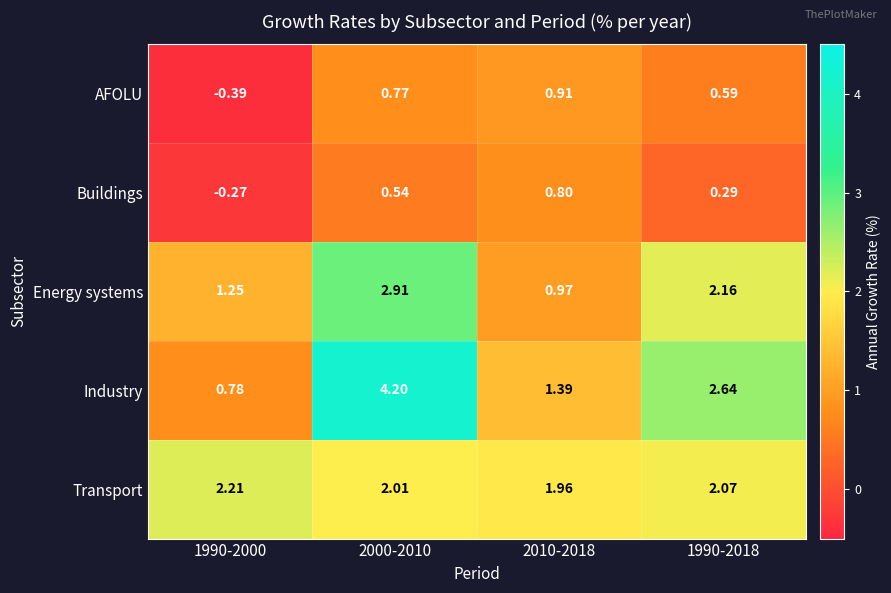

Rank the series at 1990-2018 from lowest to highest value.

Buildings, AFOLU, Transport, Energy systems, Industry